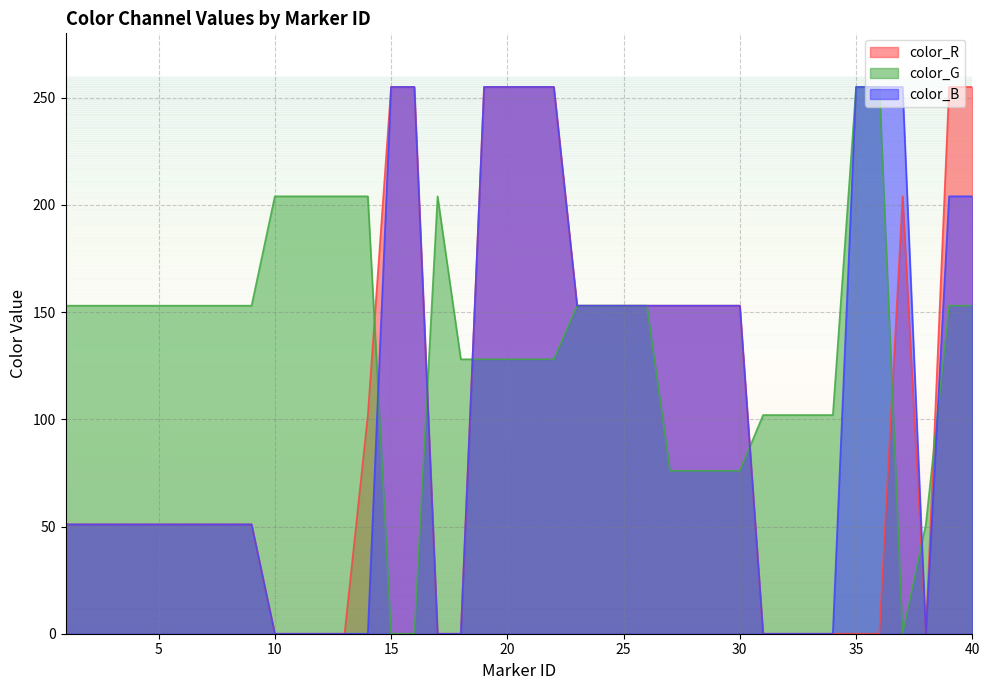

What is the value of the color_G point at the 35th from the left?

255